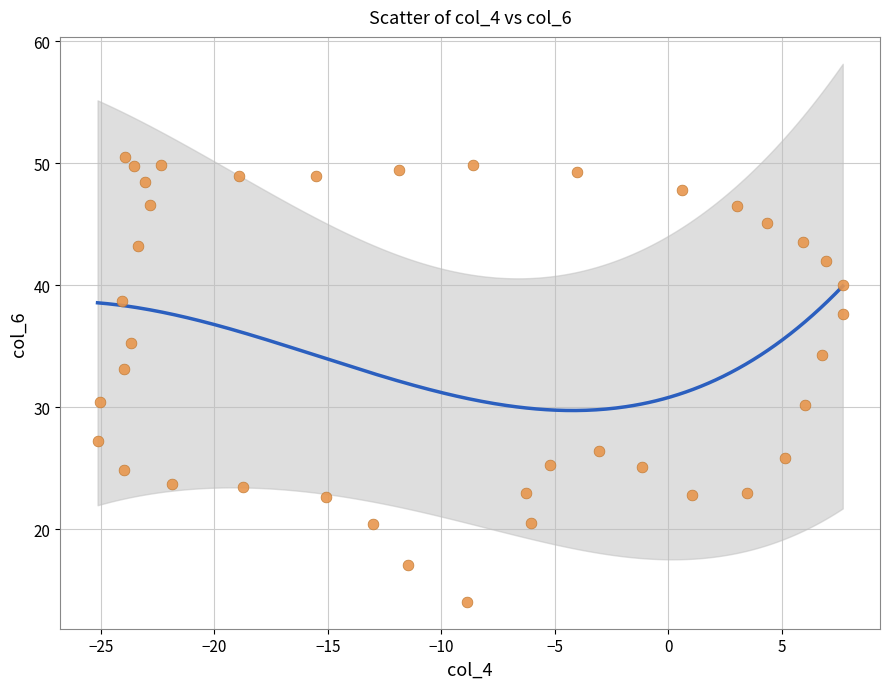

What is the range of X values (max minus min)?

32.8